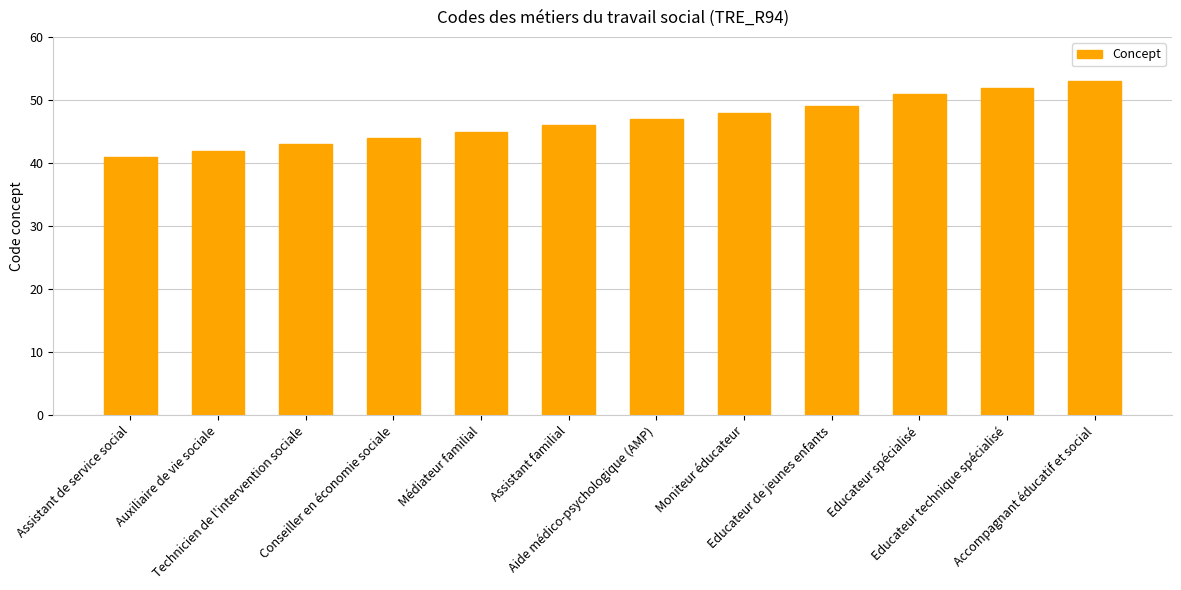

How many data points does each series have?

12